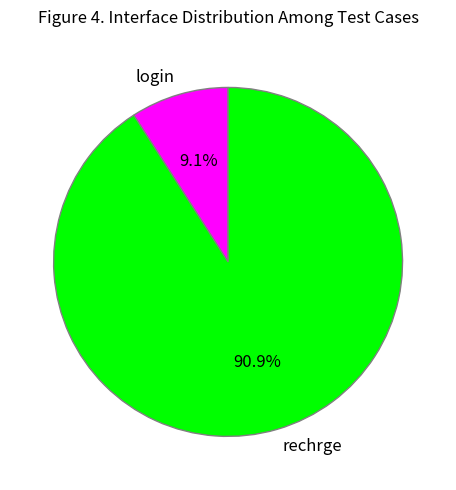

How many slices are in this pie chart?

2